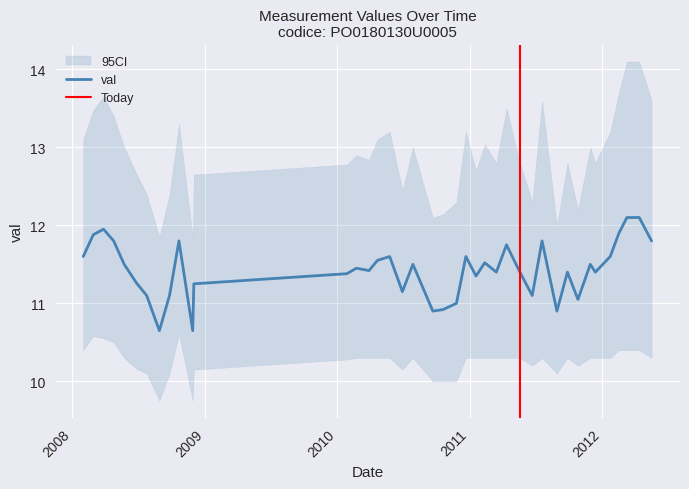

List the labels in order of value, smallest first.

2008-08-28, 2008-11-28, 2010-09-21, 2011-08-29, 2010-10-19, 2010-11-25, 2011-10-26, 2008-07-24, 2008-09-25, 2011-06-22, 2010-06-29, 2008-12-01, 2008-06-26, 2011-01-18, 2010-01-27, 2011-03-15, 2011-05-19, 2011-09-27, 2011-12-13, 2010-03-29, 2010-02-22, 2008-05-23, 2010-07-28, 2011-11-29, 2011-02-11, 2010-04-21, 2008-01-31, 2010-05-25, 2010-12-21, 2012-01-23, 2011-04-12, 2008-04-24, 2008-10-21, 2011-07-19, 2012-05-16, 2008-02-28, 2012-02-16, 2008-03-27, 2012-03-09, 2012-04-12